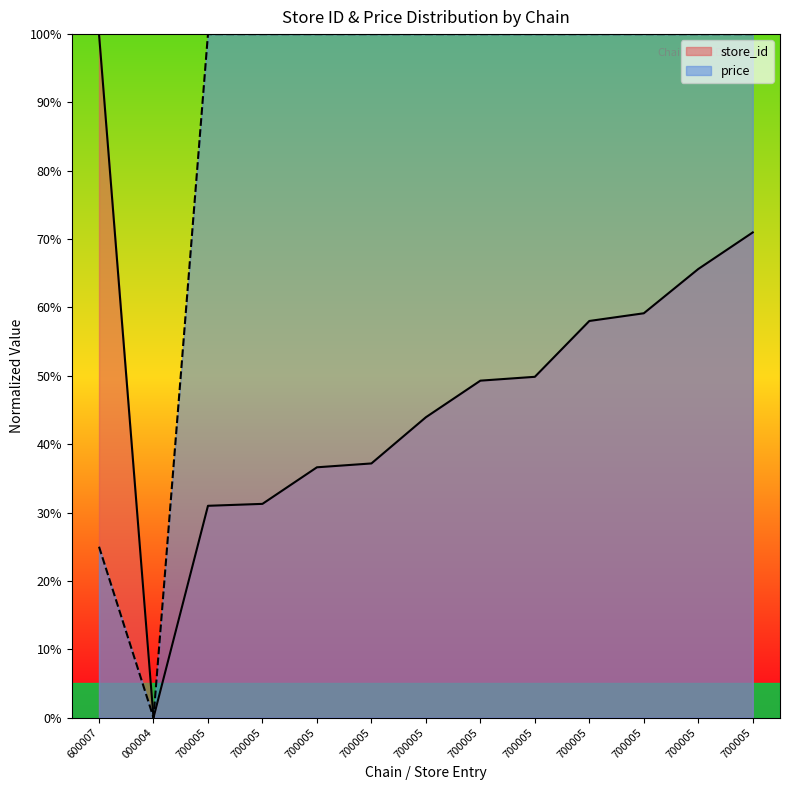

True or false: store_id and price cross at least once.

False